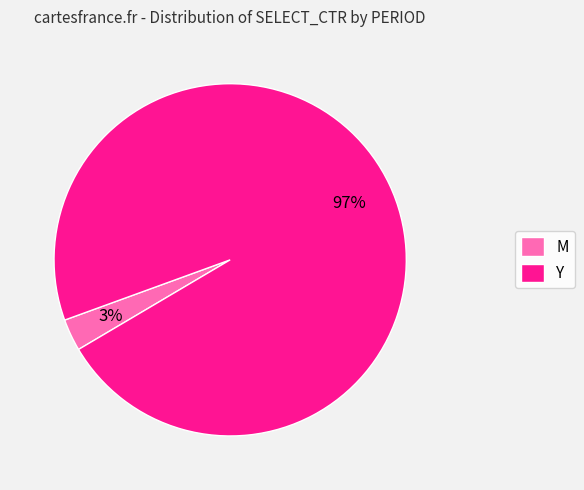

What is the smallest slice in the pie chart?

M